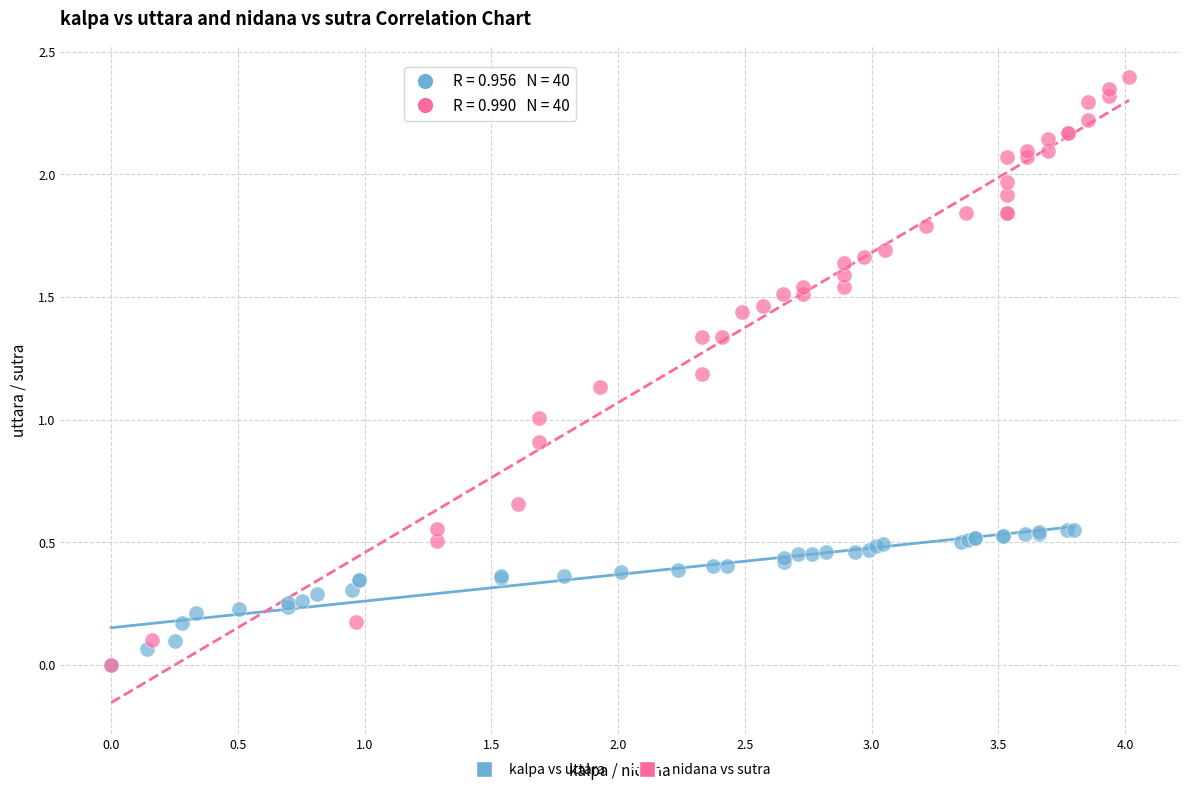

What are all the series names shown in the legend?

kalpa vs uttara, nidana vs sutra